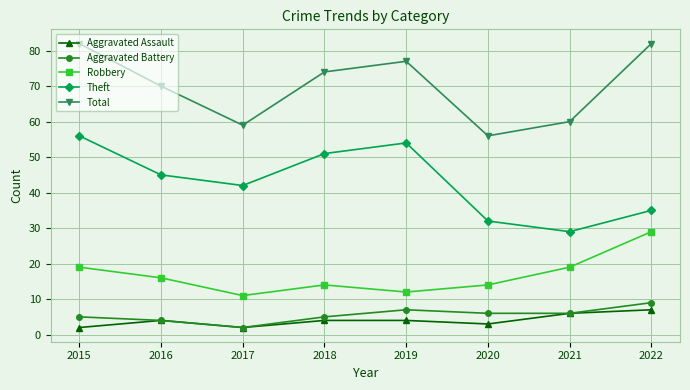

What is the value of the Aggravated Battery point at the 1st from the left?

5